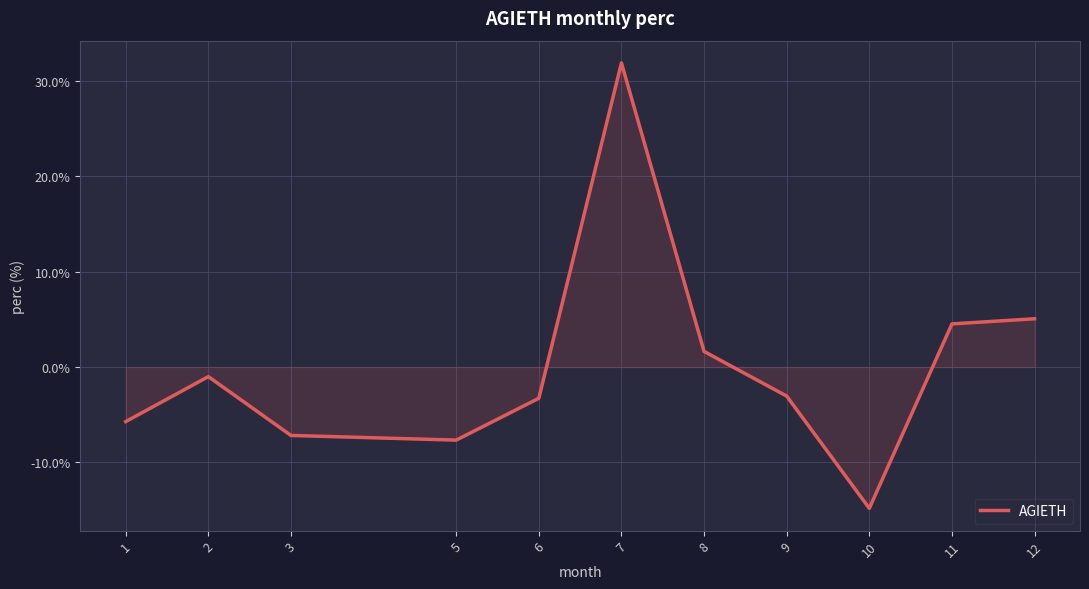

The value at 12 is 6.7. True or false?

False